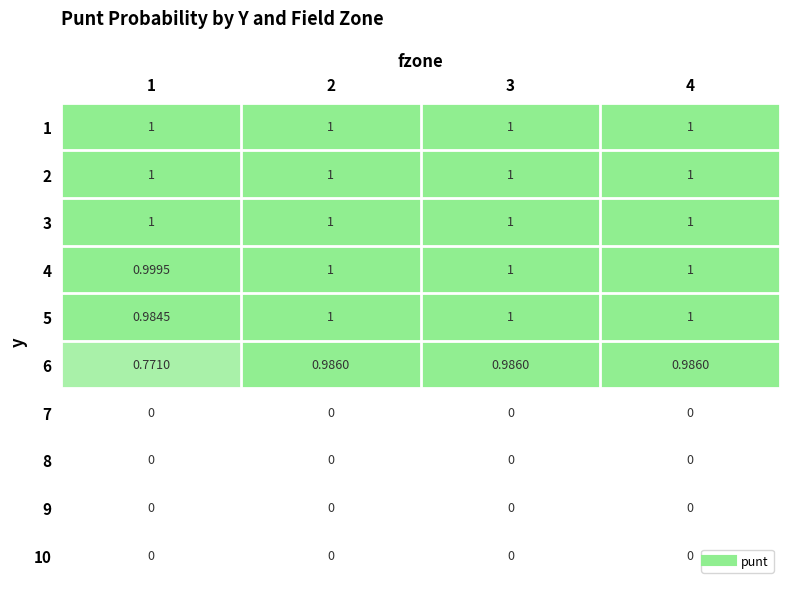

Count the number of data series in this chart.

10